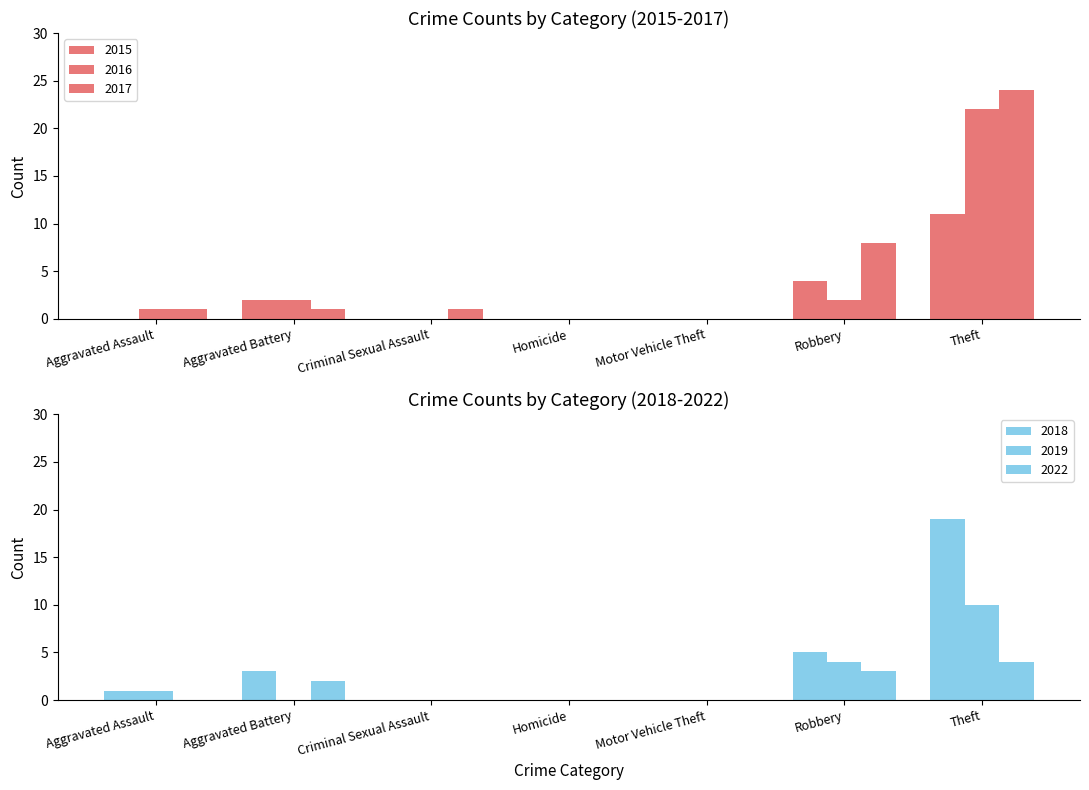

What is the difference between the maximum and minimum values in the 2022 series?

4